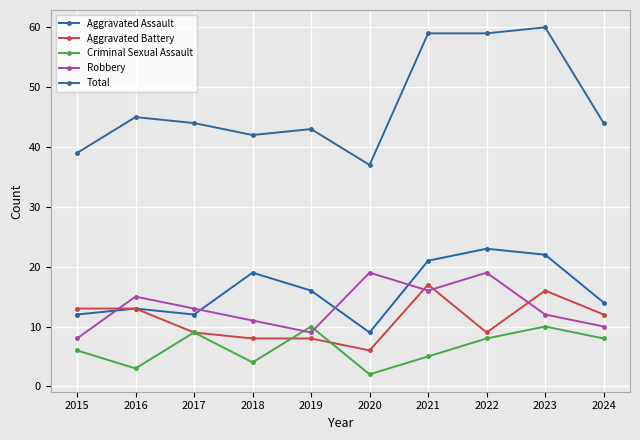

Rank the series by their maximum value, from highest to lowest.

Total, Aggravated Assault, Robbery, Aggravated Battery, Criminal Sexual Assault